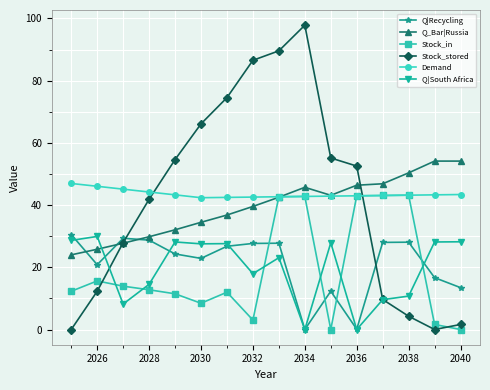

In Stock_stored, how many points are lower than both neighbors (excluding endpoints)?

1